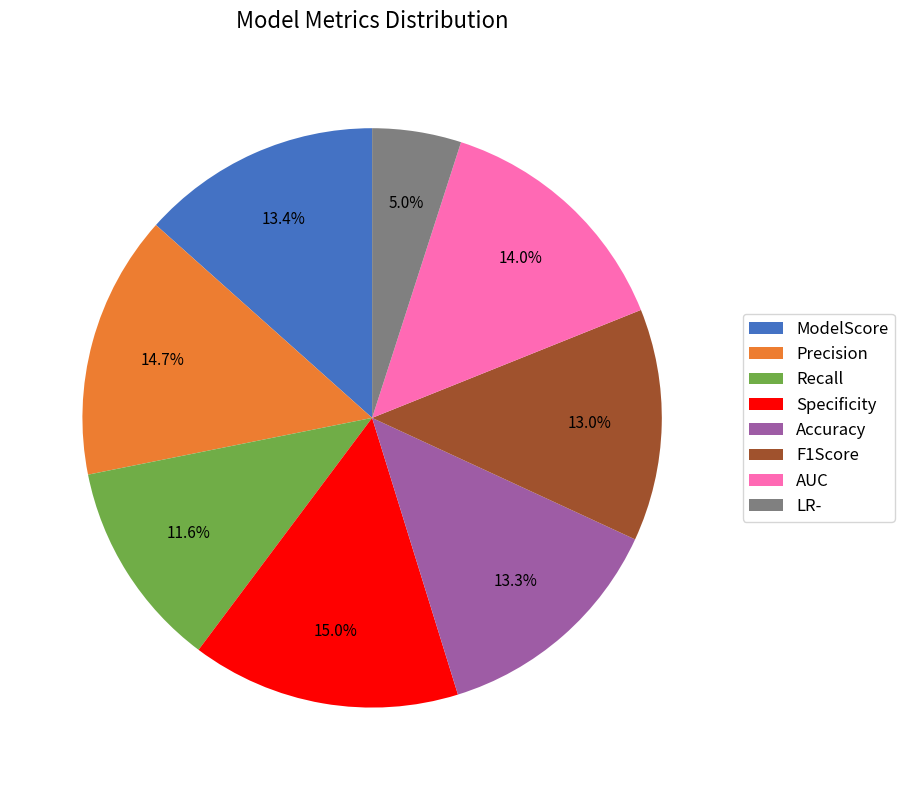

Between AUC and Precision, which is larger?

Precision